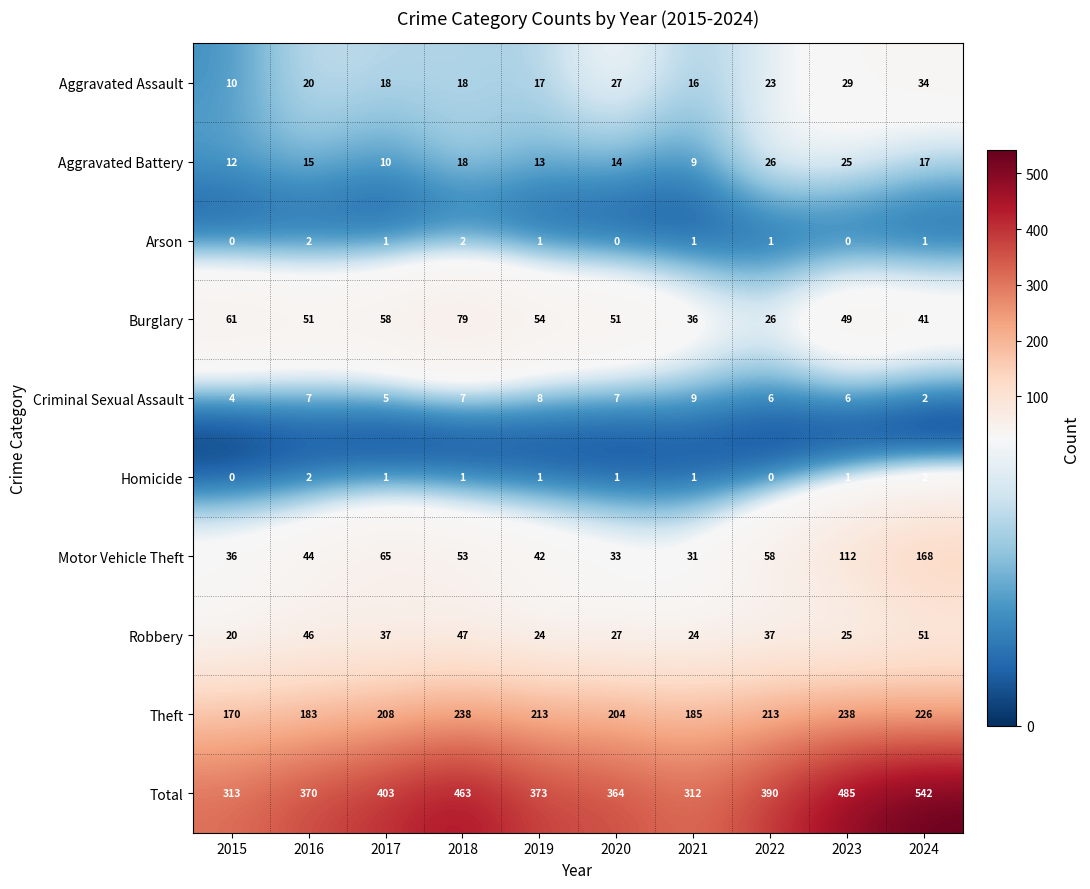

What is the total value across all series at 2020?

728